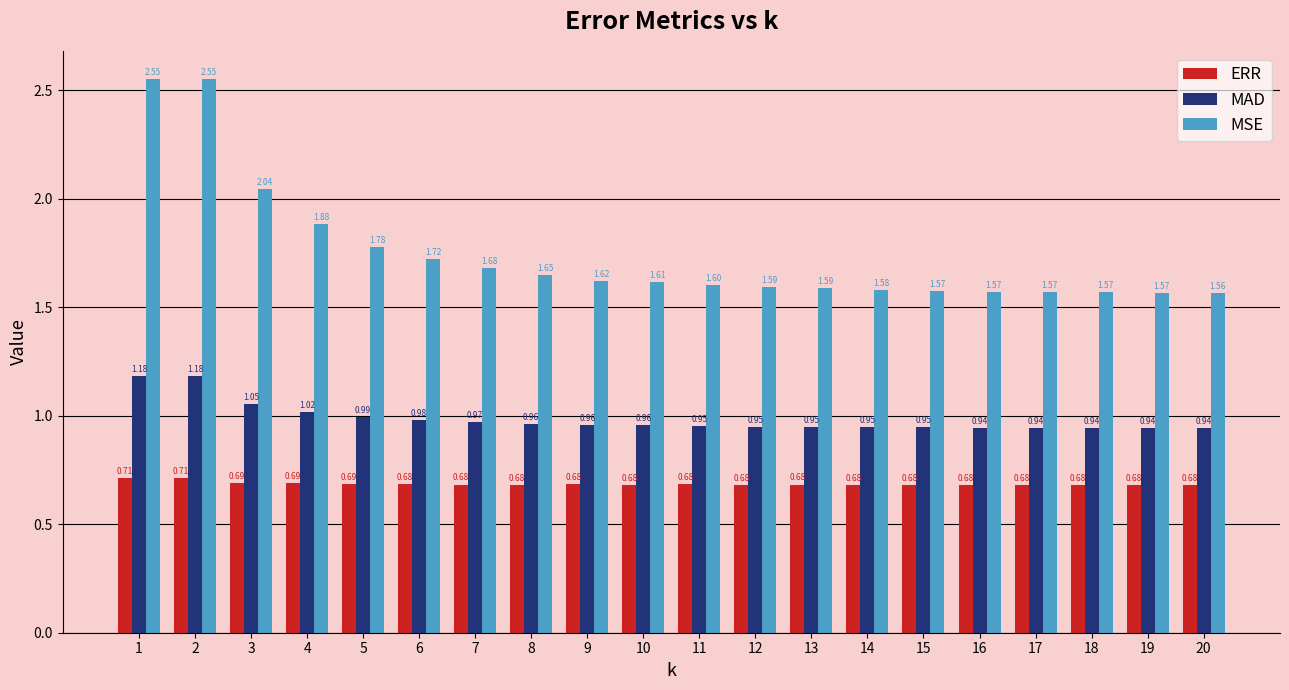

Rank the series at 5 from highest to lowest value.

MSE, MAD, ERR